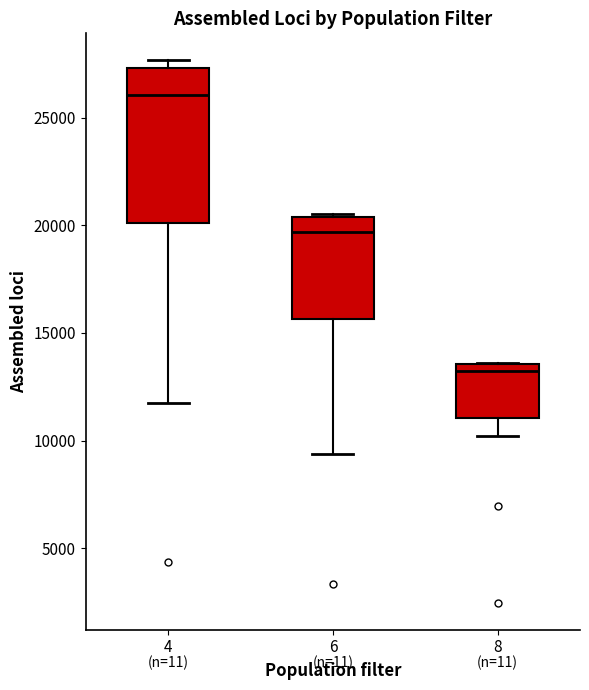

Reading left to right, read every box against the y-axis: the position of its median line, the range the box covers, and the ends of its whiskers. The values are not printed on the chart, so give them approximately, as read against the axis.

4: median 26000, box 20000 to 27500, whiskers 12000 to 27500 (just above the box's upper edge)
6: median 19500, box 15500 to 20500, whiskers 9500 to 20500
8: median 13000, box 11000 to 13500, whiskers 10000 to 13500